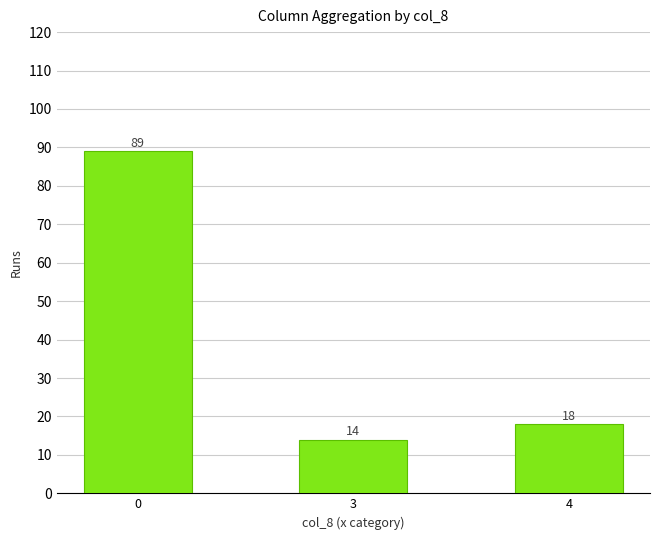

Reading right to left, extract all data points from this chart.

4=18	3=14	0=89